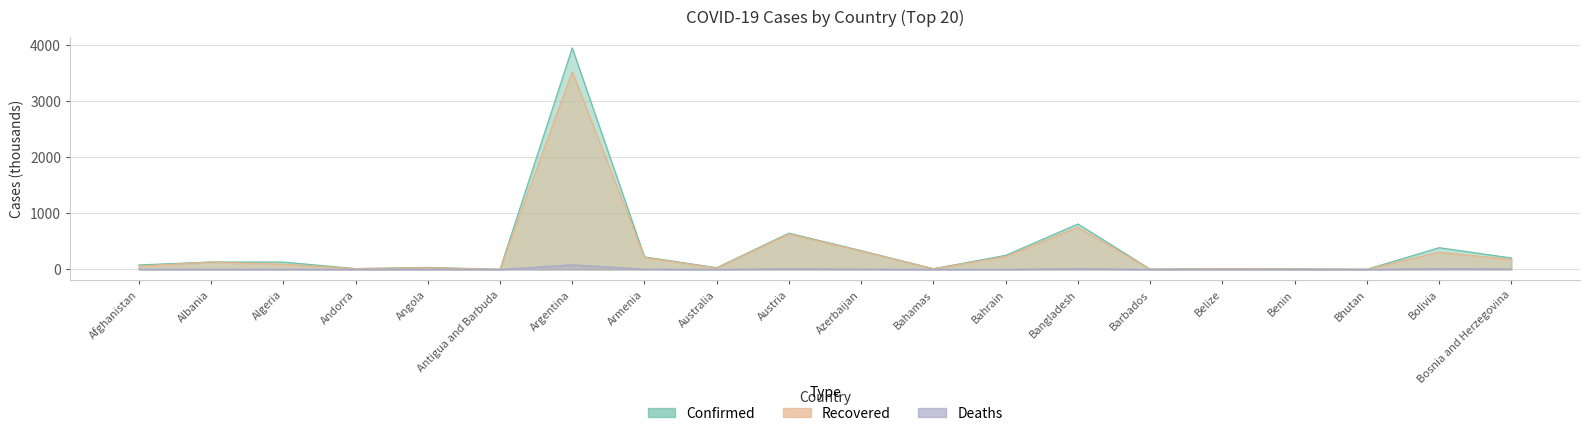

True or false: Confirmed has a value of 444.0 at Bangladesh.

False